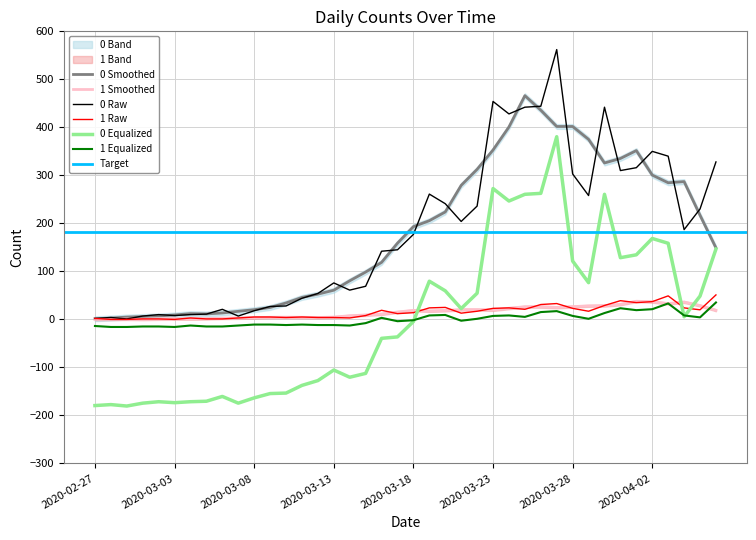

What is the difference between the highest and lowest values at 2020-03-20?

216